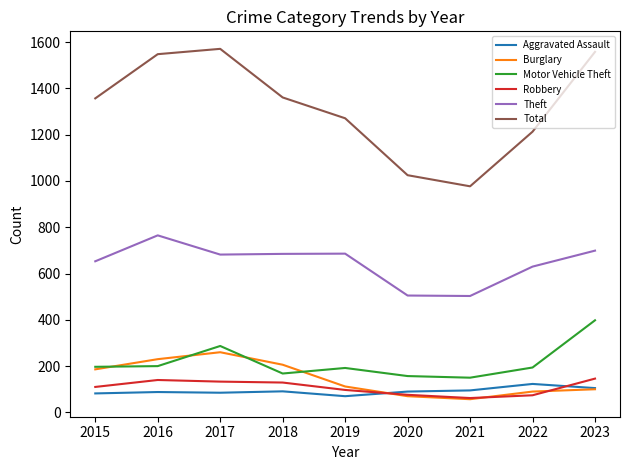

Which category has the highest value in the Theft series?

2016